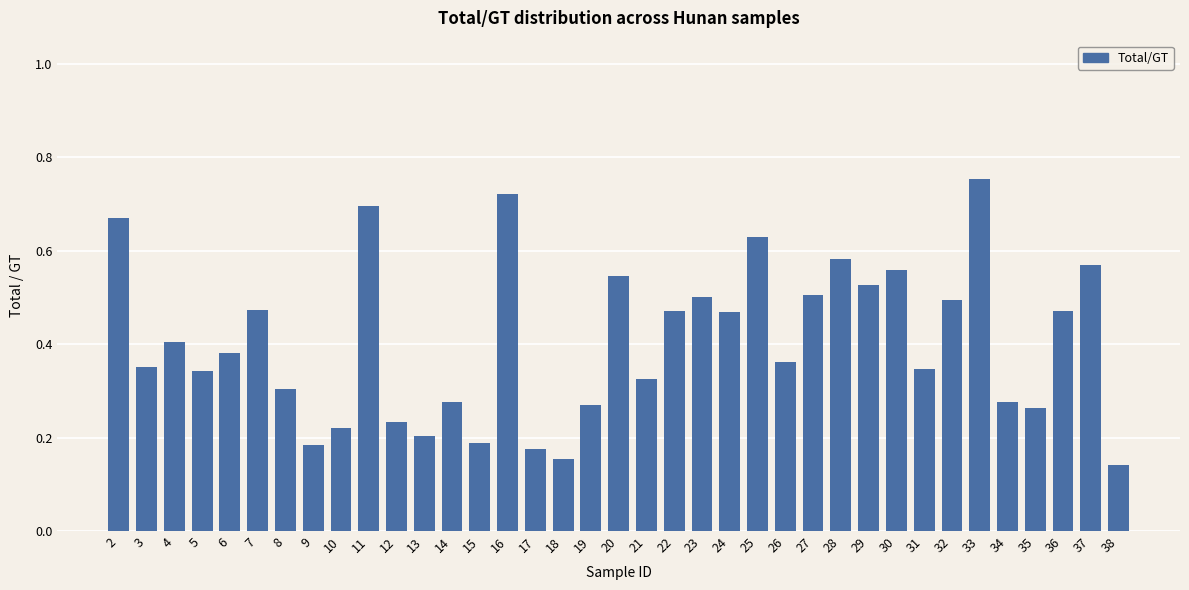

Count the values in the range 0 to 1.

37